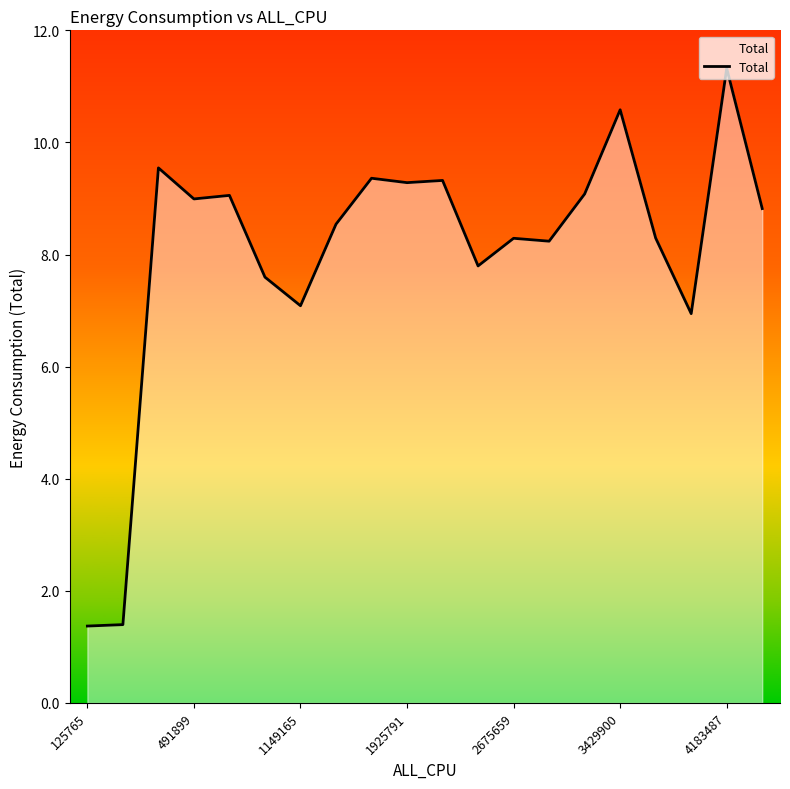

What is the difference between the maximum and minimum values?

10.0